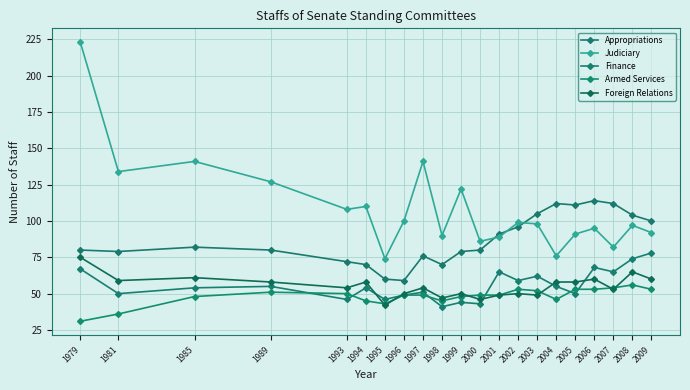

Does the chart have visible grid lines?

Yes